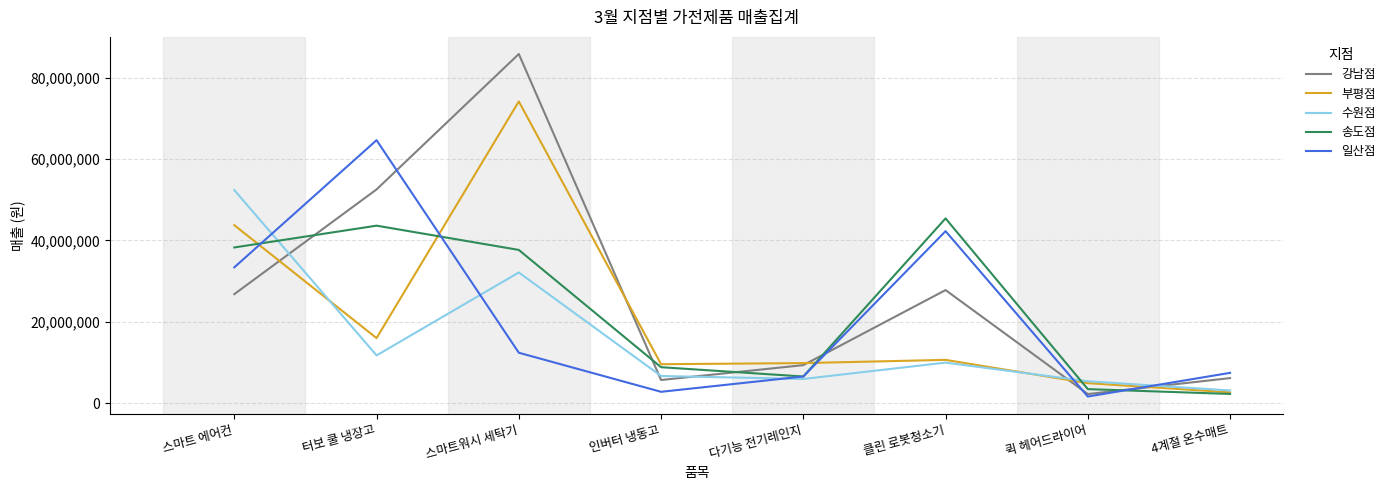

True or false: 송도점 and 일산점 intersect in this chart.

True